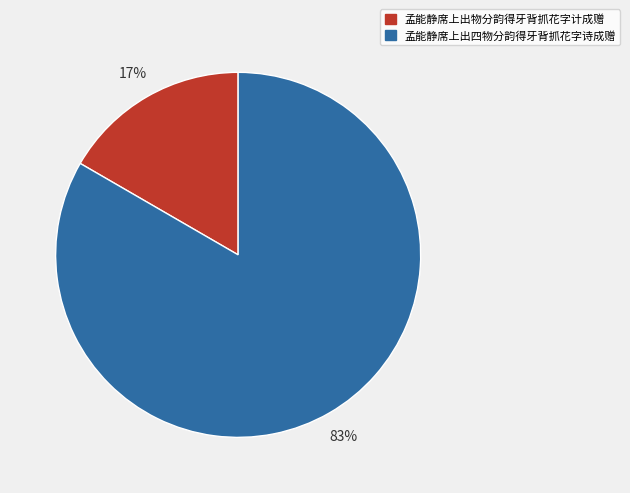

To the nearest percent, what is the combined percentage of 孟能静席上出四物分韵得牙背抓花字诗成赠 and 孟能静席上出物分韵得牙背抓花字计成赠?

100%